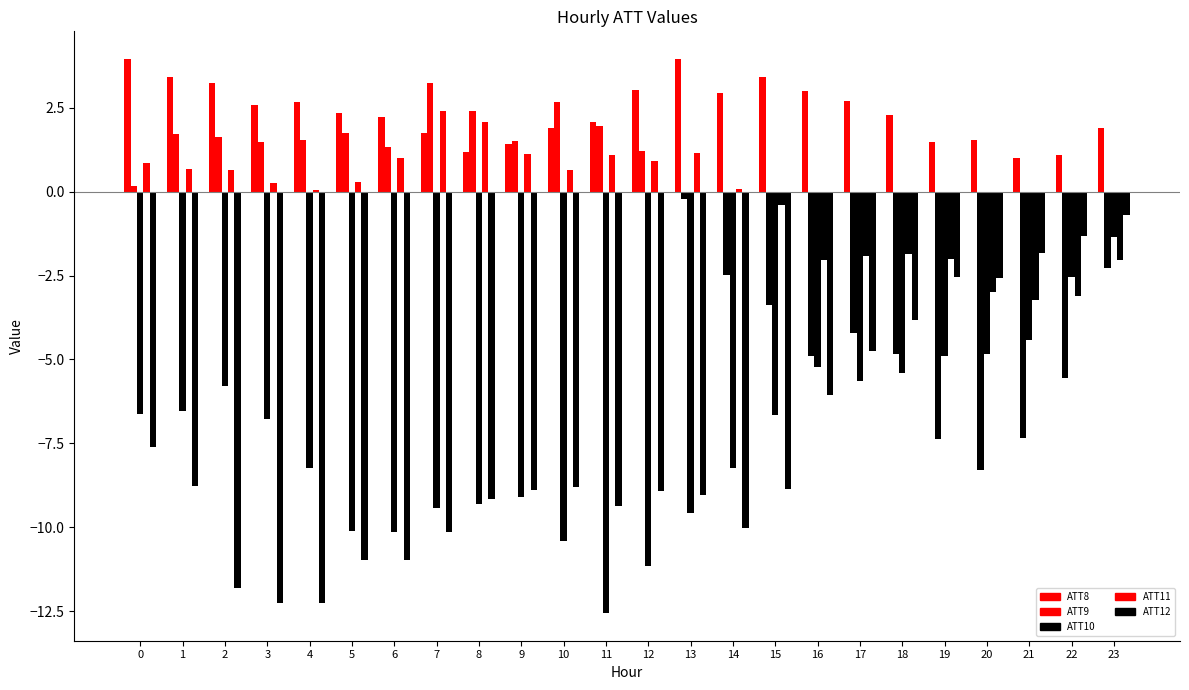

Reading left to right, extract all data points from this chart.

ATT8: 0=4.0	1=3.4	2=3.2	3=2.6	4=2.7	5=2.4	6=2.2	7=1.7	8=1.2	9=1.4	10=1.9	11=2.1	12=3.0	13=4.0	14=2.9	15=3.4	16=3.0	17=2.7	18=2.3	19=1.5	20=1.5	21=1.0	22=1.1	23=1.9
ATT9: 0=0.2	1=1.7	2=1.6	3=1.5	4=1.6	5=1.7	6=1.3	7=3.2	8=2.4	9=1.5	10=2.7	11=2.0	12=1.2	13=-0.2	14=-2.5	15=-3.4	16=-4.9	17=-4.2	18=-4.8	19=-7.4	20=-8.3	21=-7.3	22=-5.6	23=-2.3
ATT10: 0=-6.6	1=-6.5	2=-5.8	3=-6.8	4=-8.2	5=-10.1	6=-10.1	7=-9.4	8=-9.3	9=-9.1	10=-10.4	11=-12.6	12=-11.1	13=-9.6	14=-8.2	15=-6.7	16=-5.2	17=-5.6	18=-5.4	19=-4.9	20=-4.8	21=-4.4	22=-2.6	23=-1.3
ATT11: 0=0.9	1=0.7	2=0.6	3=0.2	4=0.1	5=0.3	6=1.0	7=2.4	8=2.1	9=1.1	10=0.6	11=1.1	12=0.9	13=1.1	14=0.1	15=-0.4	16=-2.0	17=-1.9	18=-1.9	19=-2.0	20=-3.0	21=-3.2	22=-3.1	23=-2.0
ATT12: 0=-7.6	1=-8.8	2=-11.8	3=-12.3	4=-12.2	5=-11.0	6=-11.0	7=-10.1	8=-9.2	9=-8.9	10=-8.8	11=-9.4	12=-8.9	13=-9.0	14=-10.0	15=-8.9	16=-6.1	17=-4.7	18=-3.8	19=-2.5	20=-2.6	21=-1.8	22=-1.3	23=-0.7